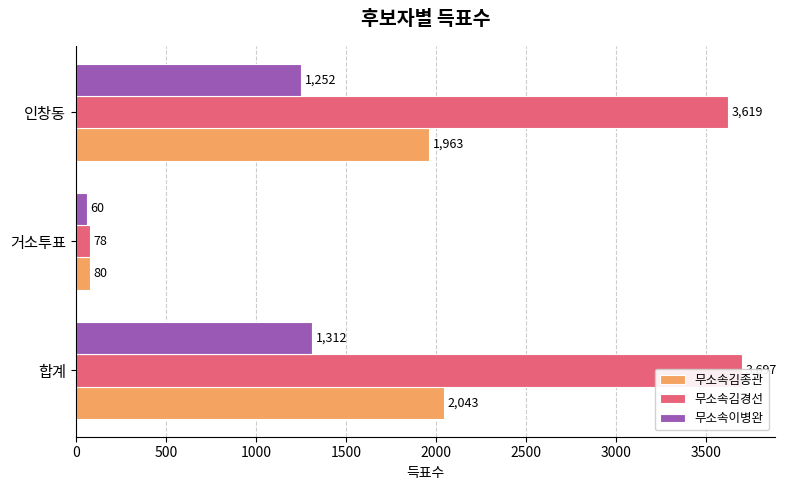

Reading right to left, extract all data points from this chart.

무소속김종관: 1000=1963	500=80	0=2043
무소속김경선: 1000=3619	500=78	0=3697
무소속이병완: 1000=1252	500=60	0=1312